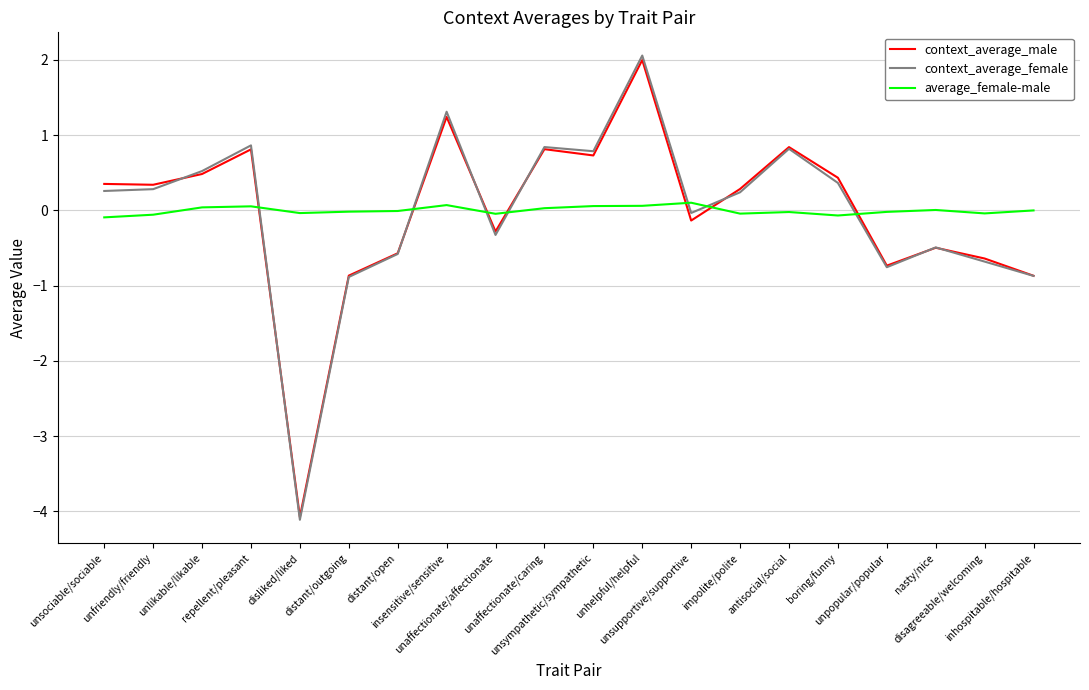

What is the minimum value for context_average_female?

-4.1